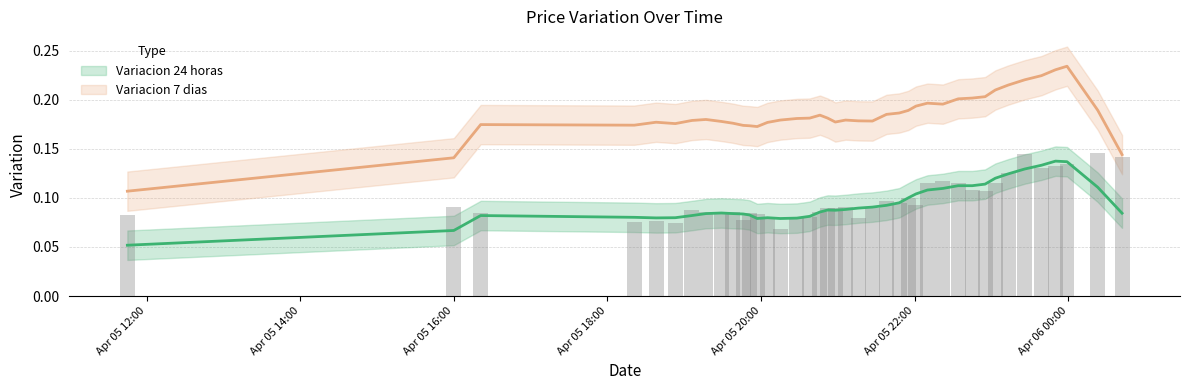

The Variacion 24 horas series shows 0.0 at 2021-04-05 21:38. True or false?

False